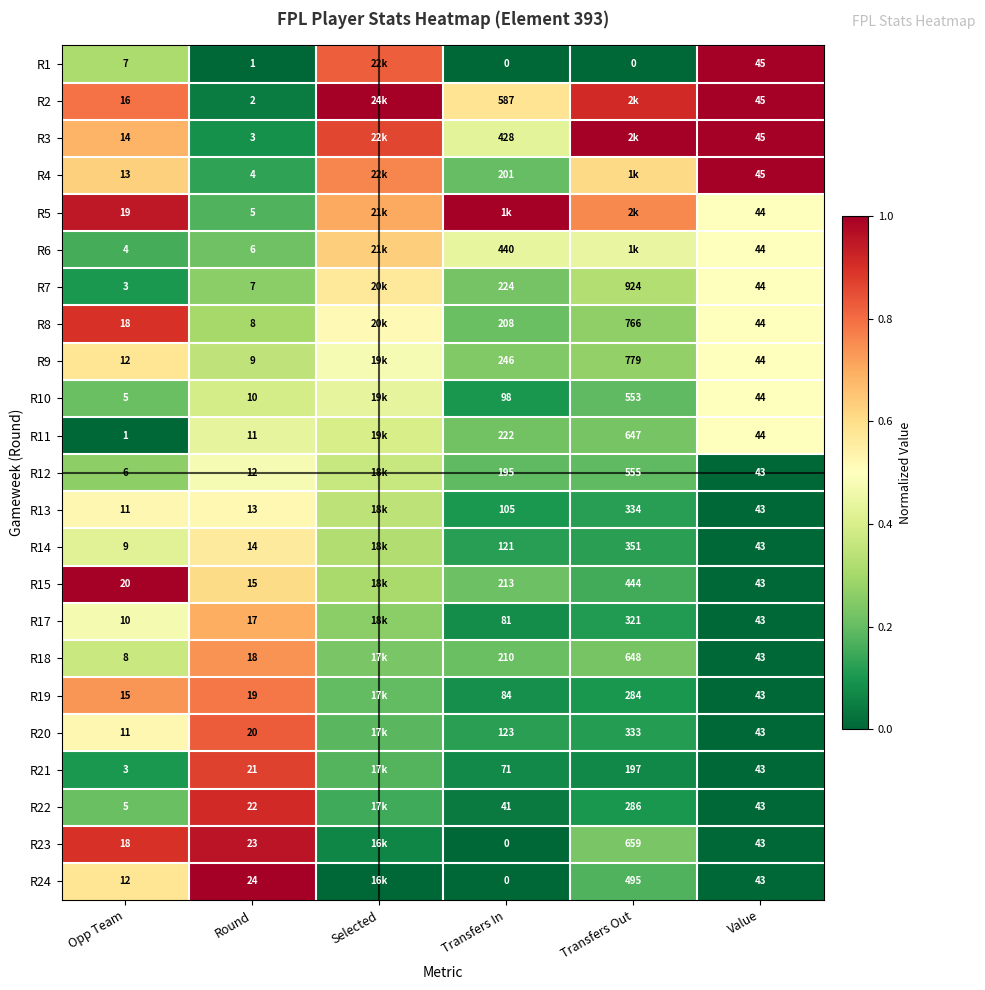

Is the value of R22 at Value greater than the value of R13 at Opp Team?

Yes